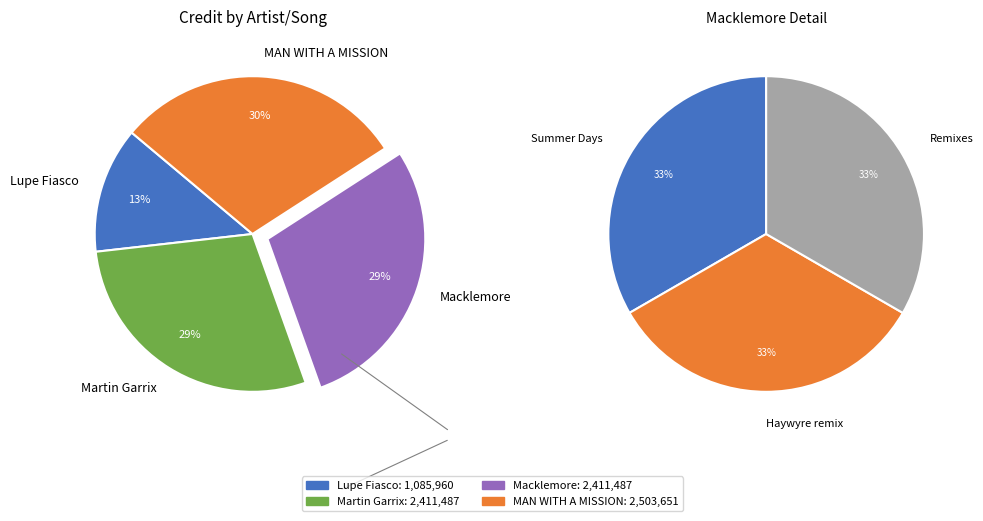

Which has a higher value, Macklemore (Haywyre remix) or Macklemore (Summer Days)?

Macklemore (Haywyre remix)